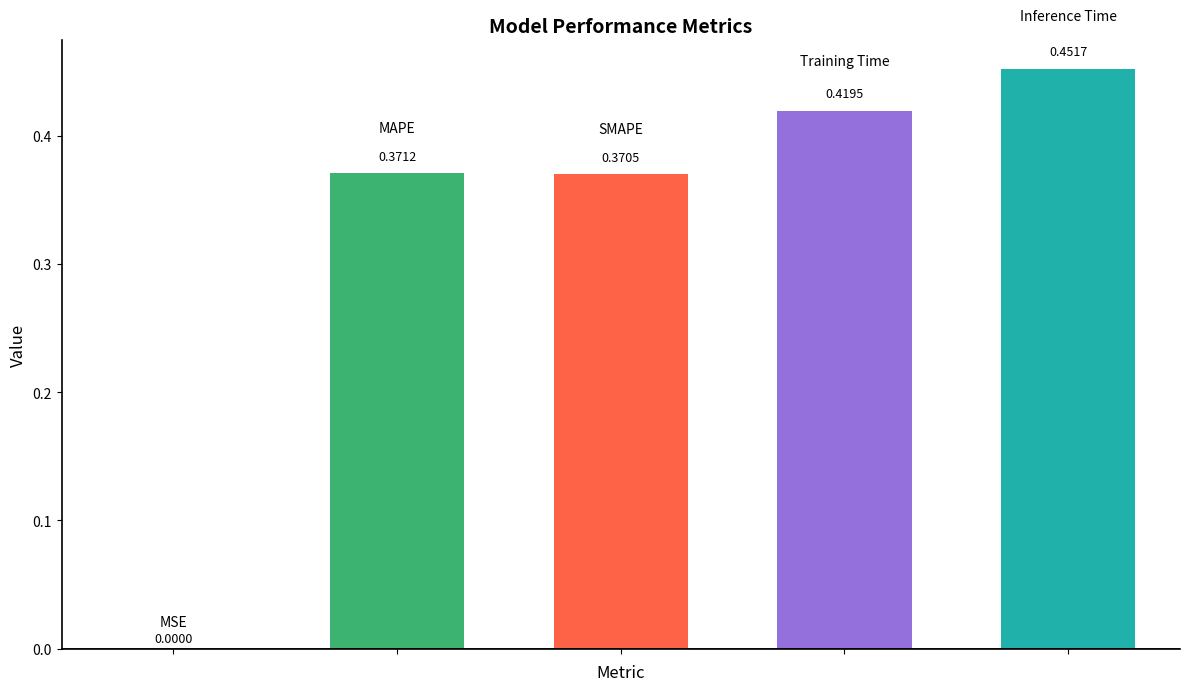

What is the value of the 3rd bar from the left?

0.4